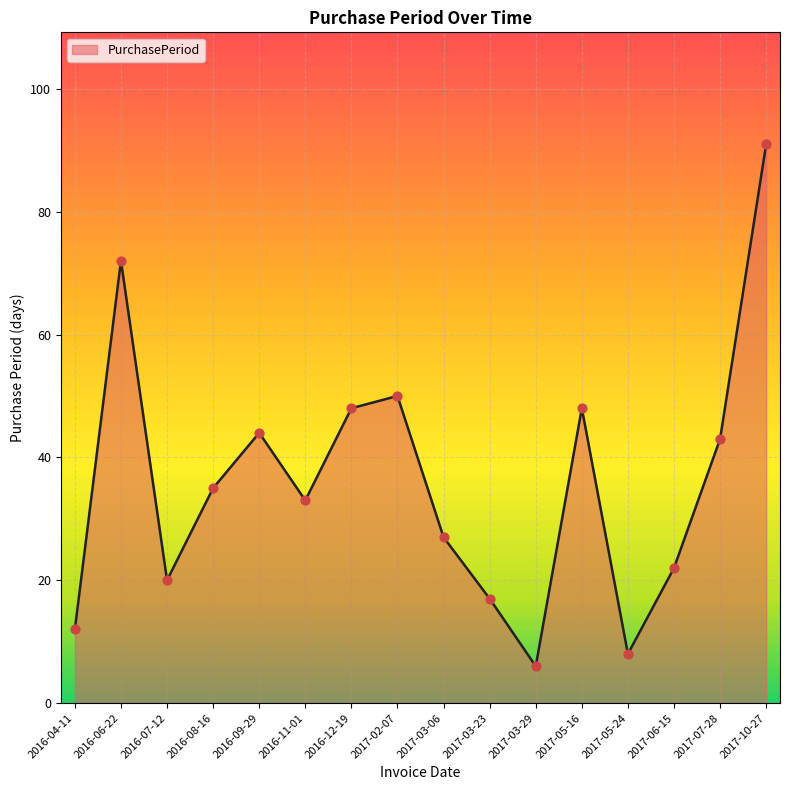

What is the change in value from 2016-12-19 to 2017-05-24?

-40